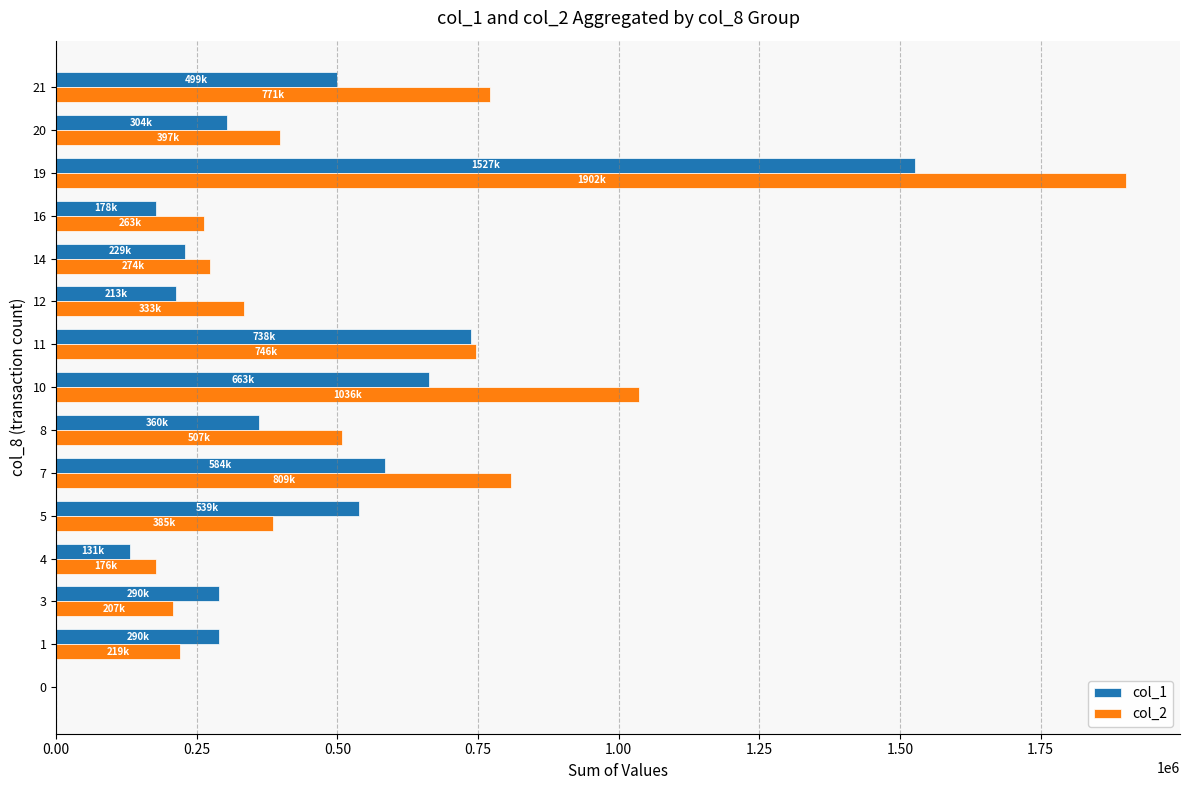

What is the sum of all col_2 values?

8032430